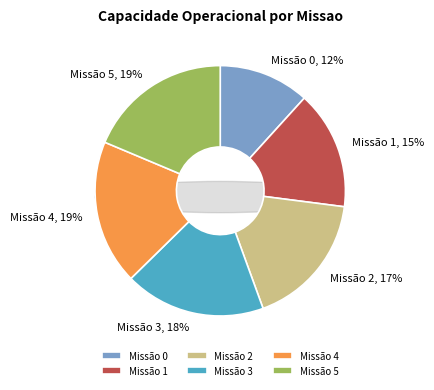

To the nearest percent, what is the combined percentage of 2 and 4?

36%